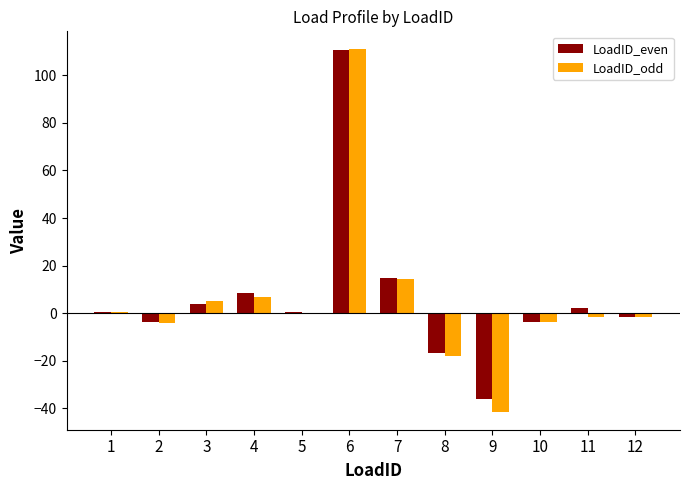

What is the highest value of the LoadID_odd series?

110.9